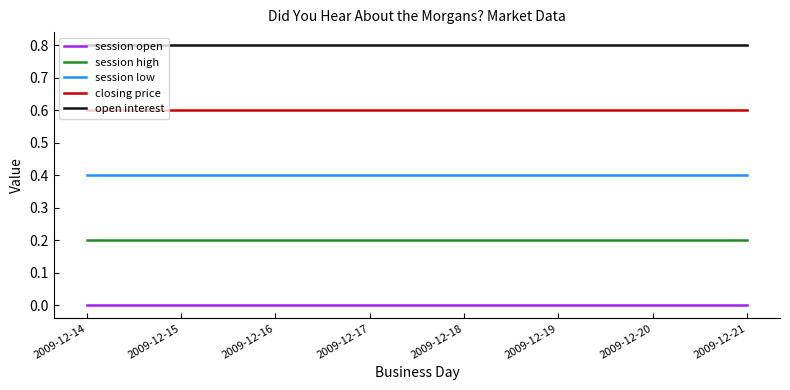

True or false: session open and session high cross at least once.

False